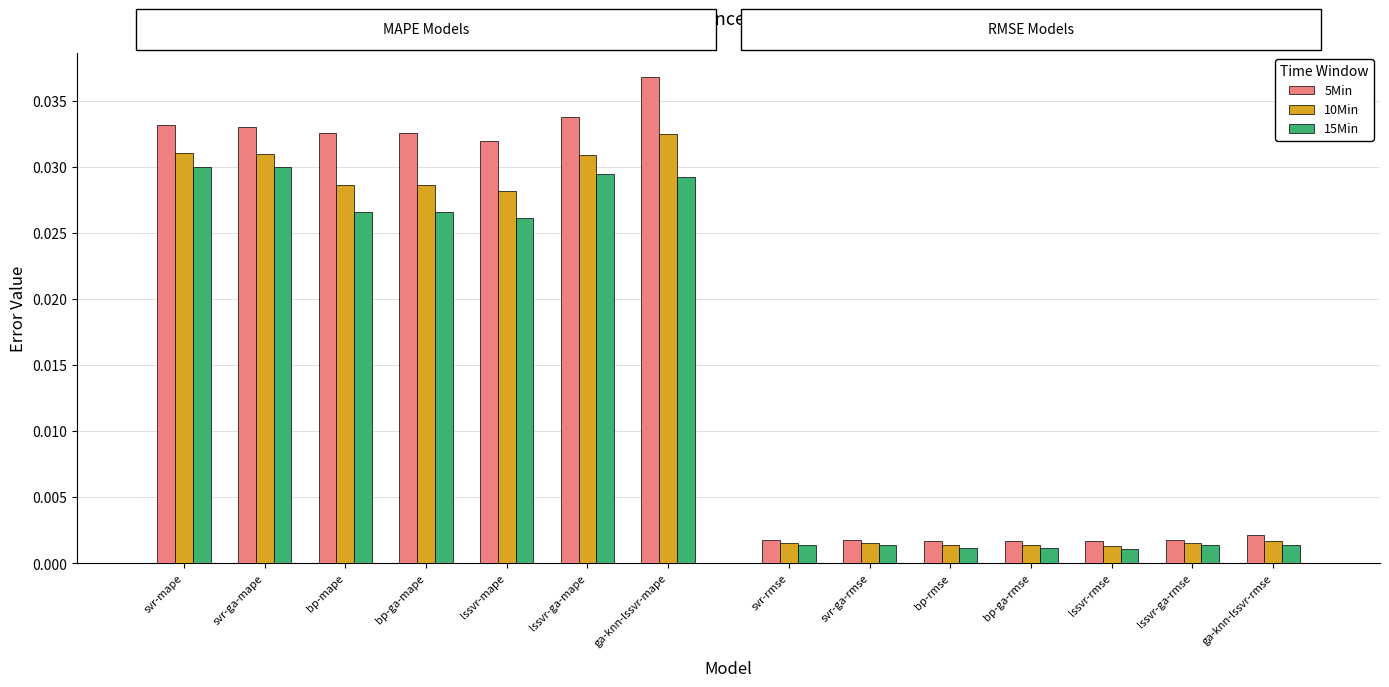

How many distinct data groups are displayed?

3